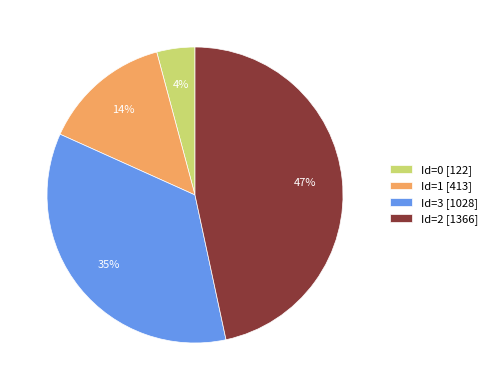

To the nearest percent, what percentage of the pie is Id=3 [1028]?

35%